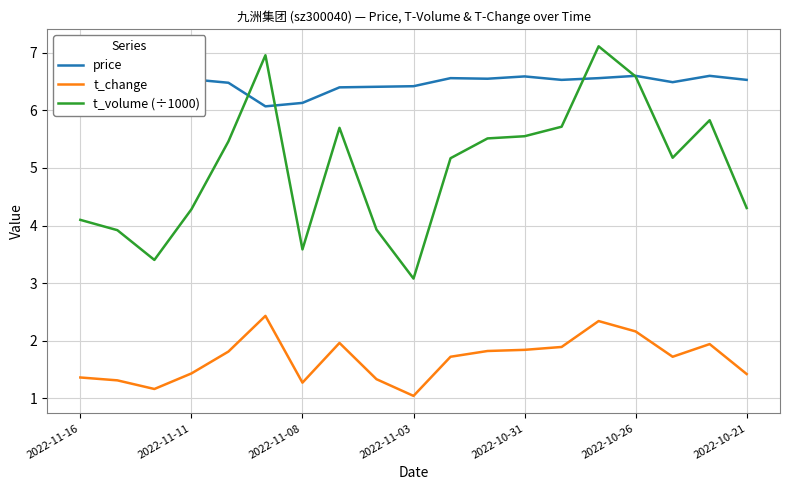

Does the chart display data point markers on the line(s)?

No